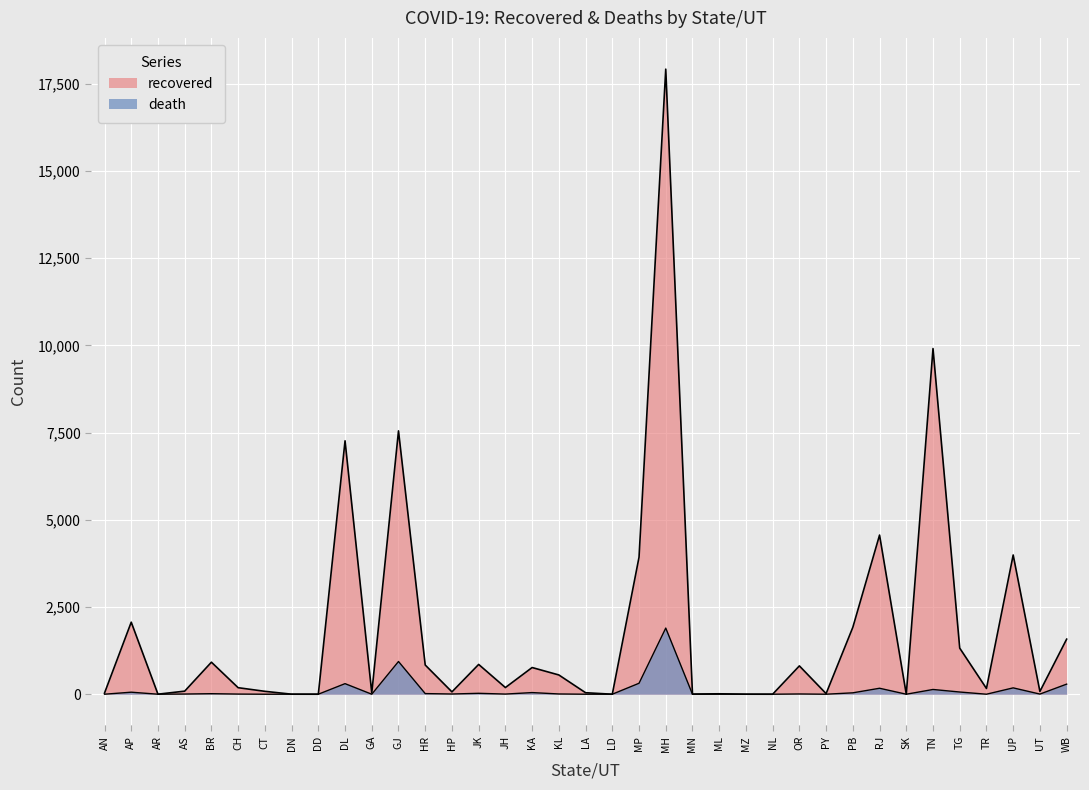

What is the label of the 37th point from the left?

WB